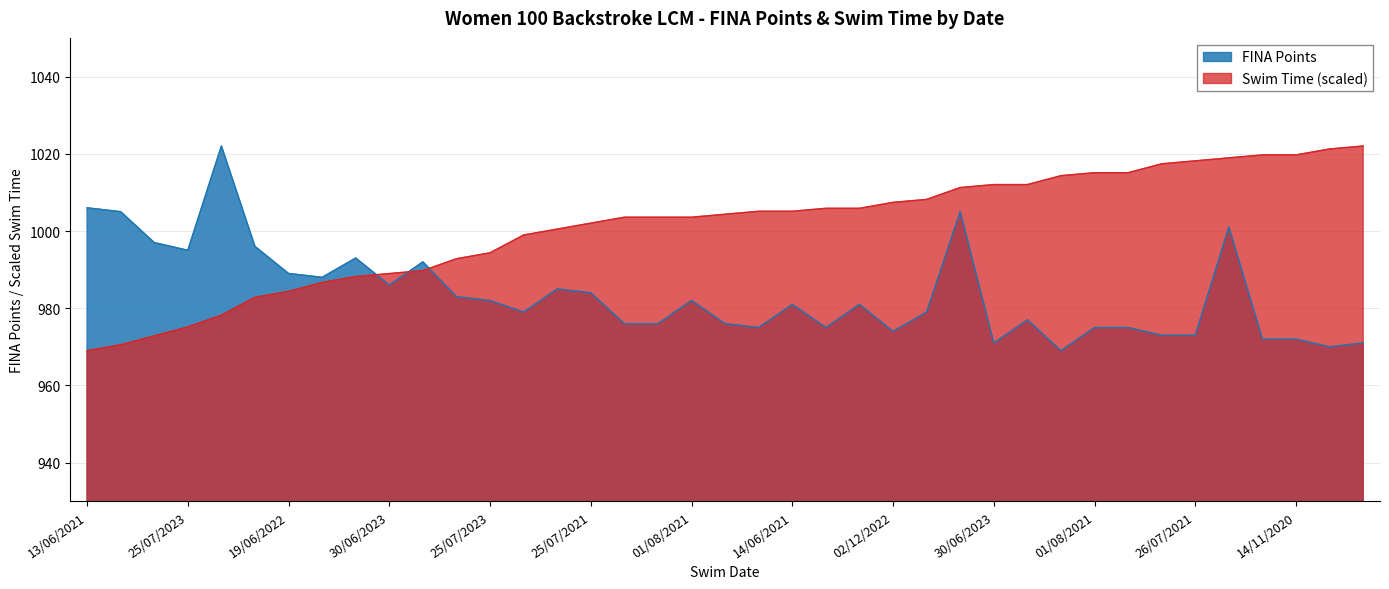

Between which two adjacent categories do Swim Time and FINA Points first intersect?

19/06/2021 and 30/06/2023